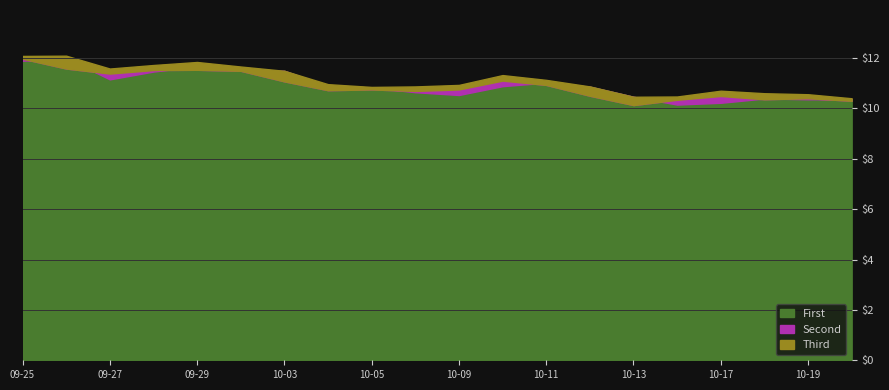

What is the sum of the Second values at 2023-10-02 and 2023-10-18?

21.9